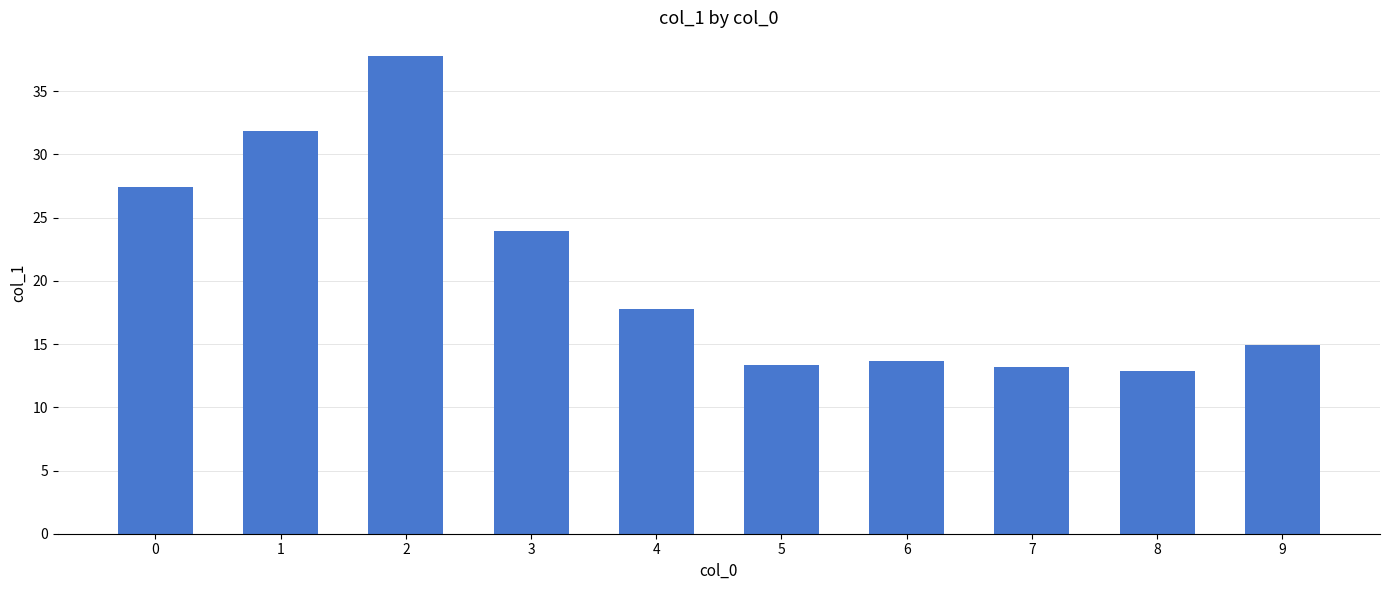

Reading right to left, what are all the values shown in this chart?

15.0	12.9	13.2	13.7	13.4	17.8	24.0	37.8	31.9	27.4